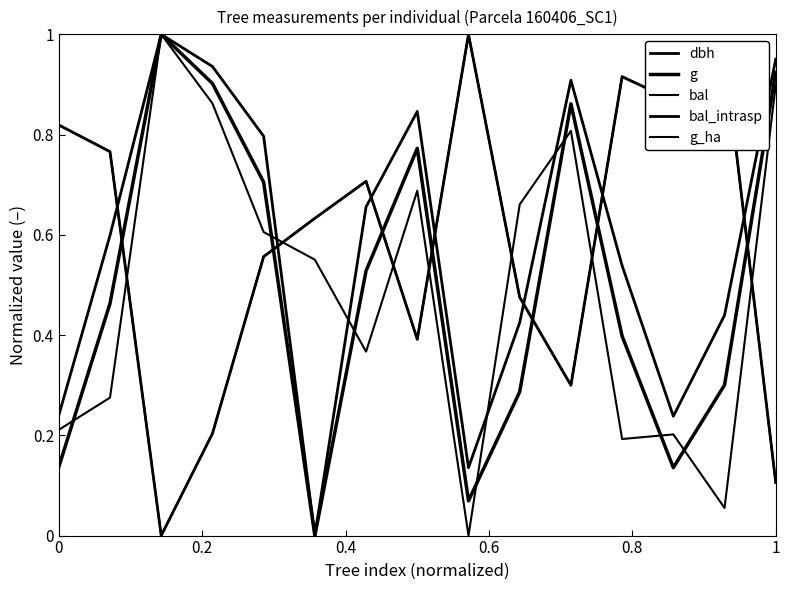

Which series has the largest total across all categories?

dbh